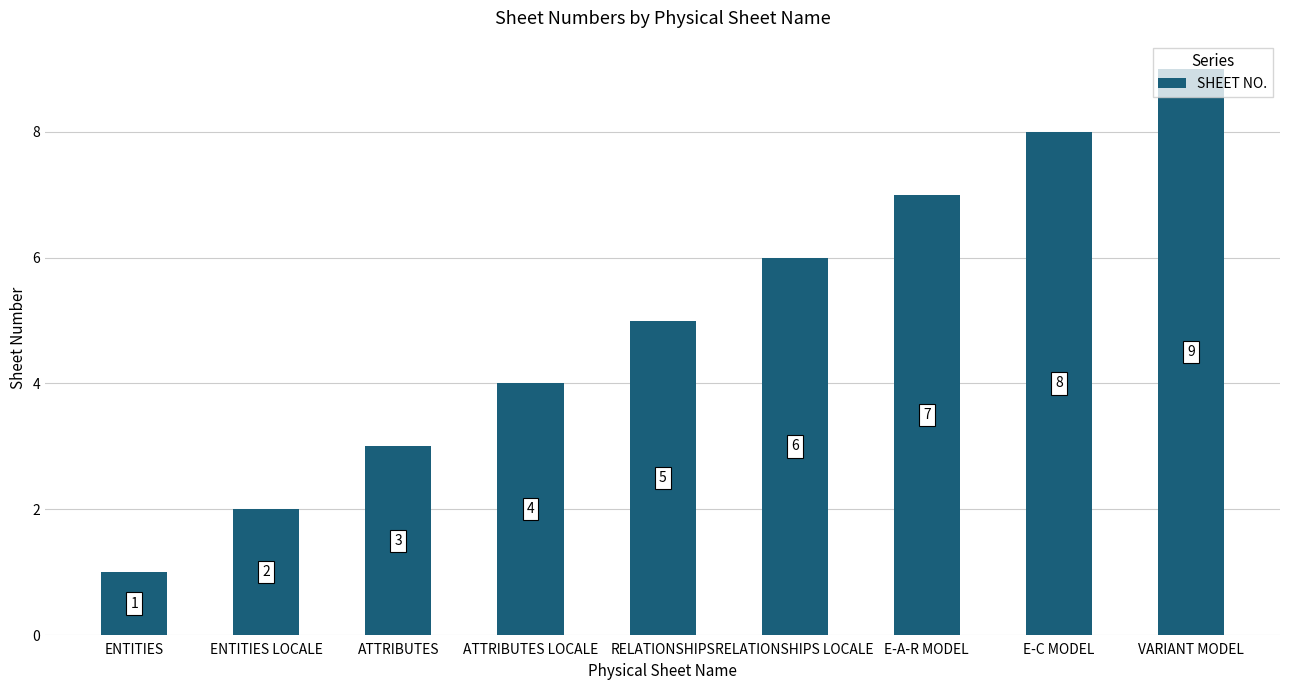

What is the label of the 6th bar from the left?

RELATIONSHIPS LOCALE